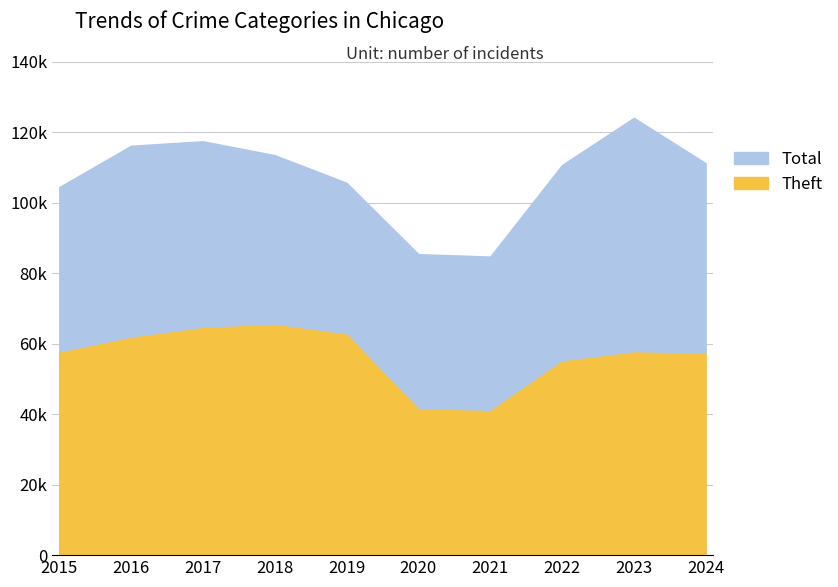

How many values in the Total series are below 111170?

5